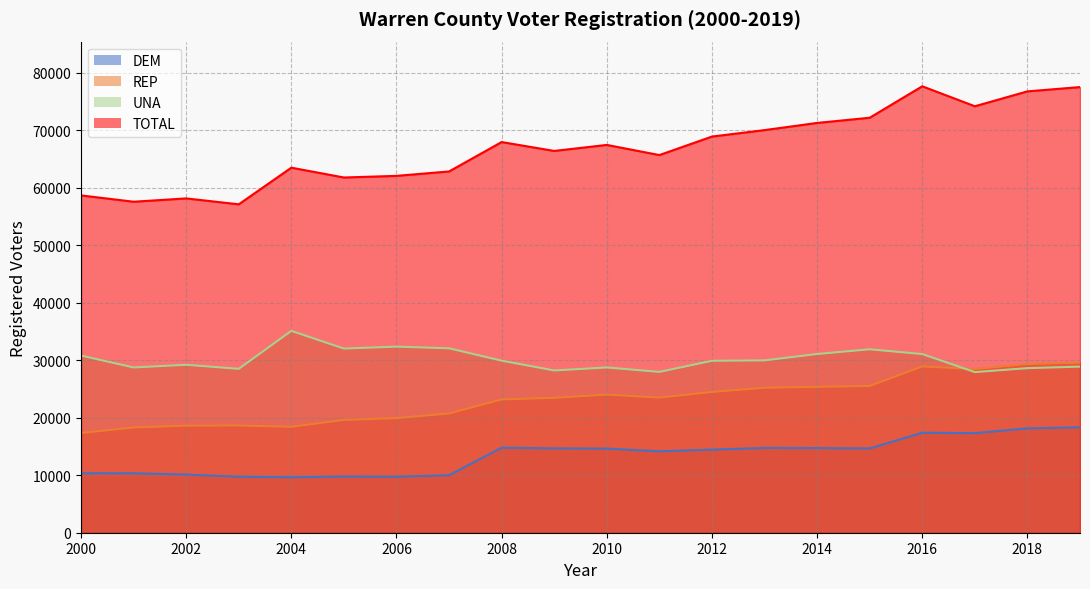

Reading left to right, what are all the values shown in this chart?

DEM: 2000=10344	2001=10337	2002=10112	2003=9731	2004=9641	2005=9768	2006=9738	2007=9990	2008=14788	2009=14662	2010=14622	2011=14153	2012=14441	2013=14742	2014=14717	2015=14653	2016=17387	2017=17307	2018=18145	2019=18333
REP: 2000=17340	2001=18296	2002=18612	2003=18644	2004=18413	2005=19615	2006=19931	2007=20735	2008=23175	2009=23451	2010=24014	2011=23489	2012=24470	2013=25206	2014=25364	2015=25510	2016=28902	2017=28452	2018=29323	2019=29558
UNA: 2000=30798	2001=28731	2002=29195	2003=28493	2004=35091	2005=32017	2006=32353	2007=32059	2008=29914	2009=28209	2010=28731	2011=27960	2012=29892	2013=29964	2014=31073	2015=31891	2016=31060	2017=27927	2018=28614	2019=28880
TOTAL: 2000=58645	2001=57547	2002=58122	2003=57097	2004=63466	2005=61759	2006=62042	2007=62810	2008=67920	2009=66377	2010=67423	2011=65659	2012=68876	2013=69997	2014=71245	2015=72148	2016=77617	2017=74144	2018=76733	2019=77477